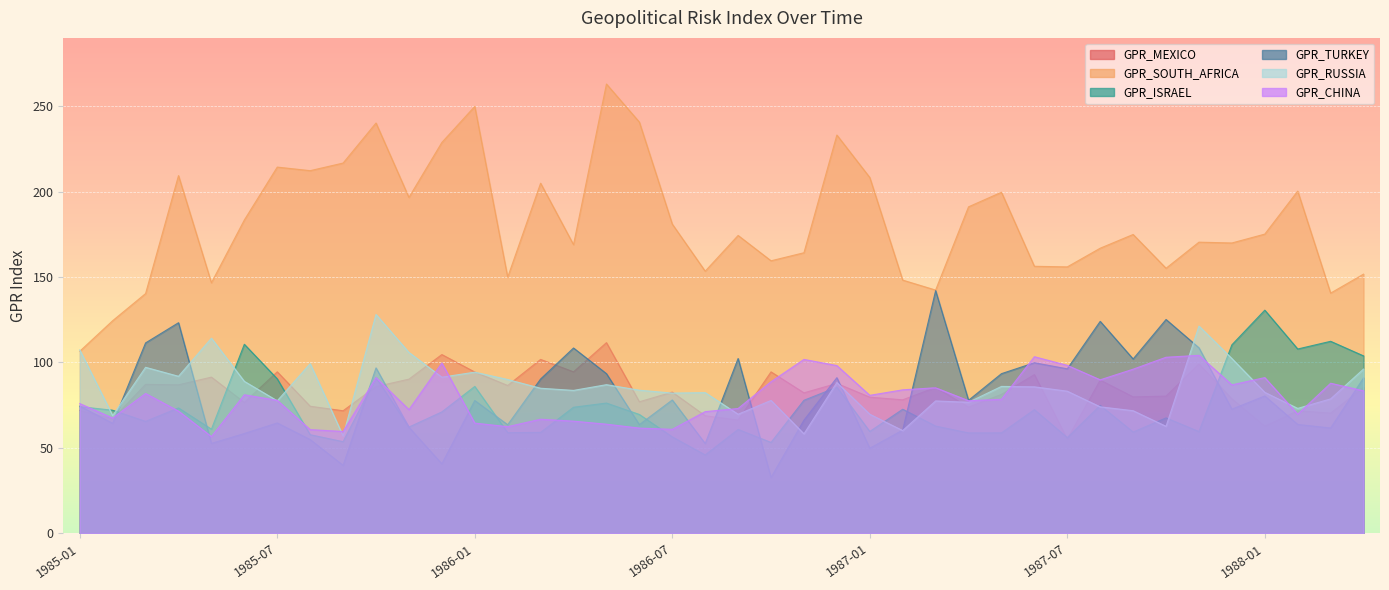

How many lines are shown in the chart?

6